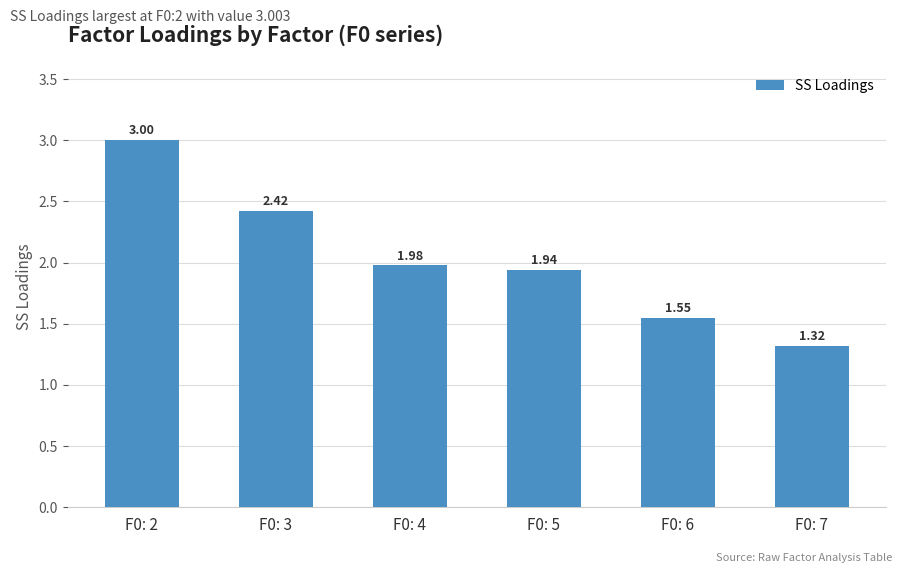

Rank the categories by value from lowest to highest.

F0: 7, F0: 6, F0: 5, F0: 4, F0: 3, F0: 2